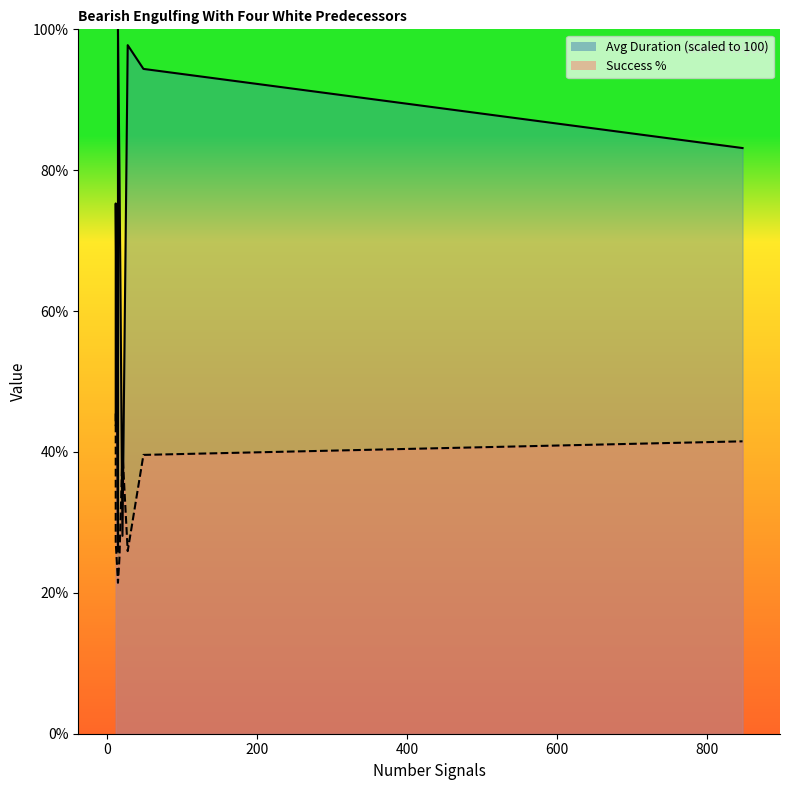

What is the label of the 9th point from the right?

11